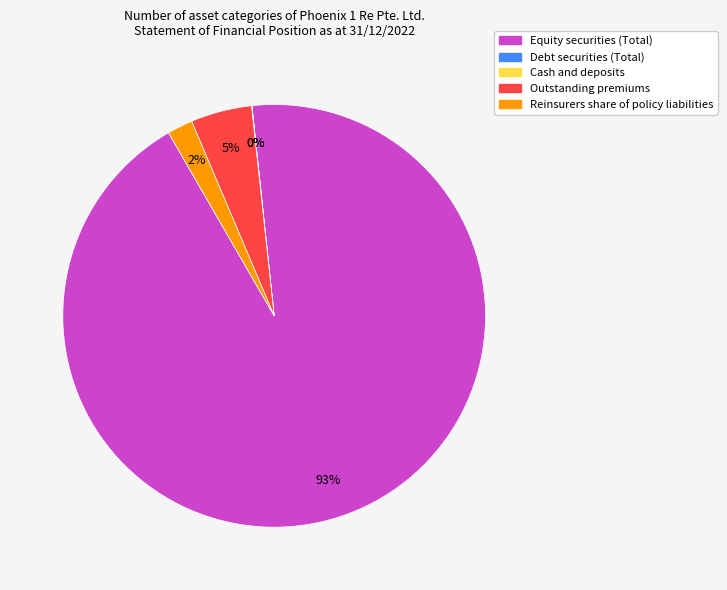

Is Equity securities (Total) the majority of the pie?

Yes